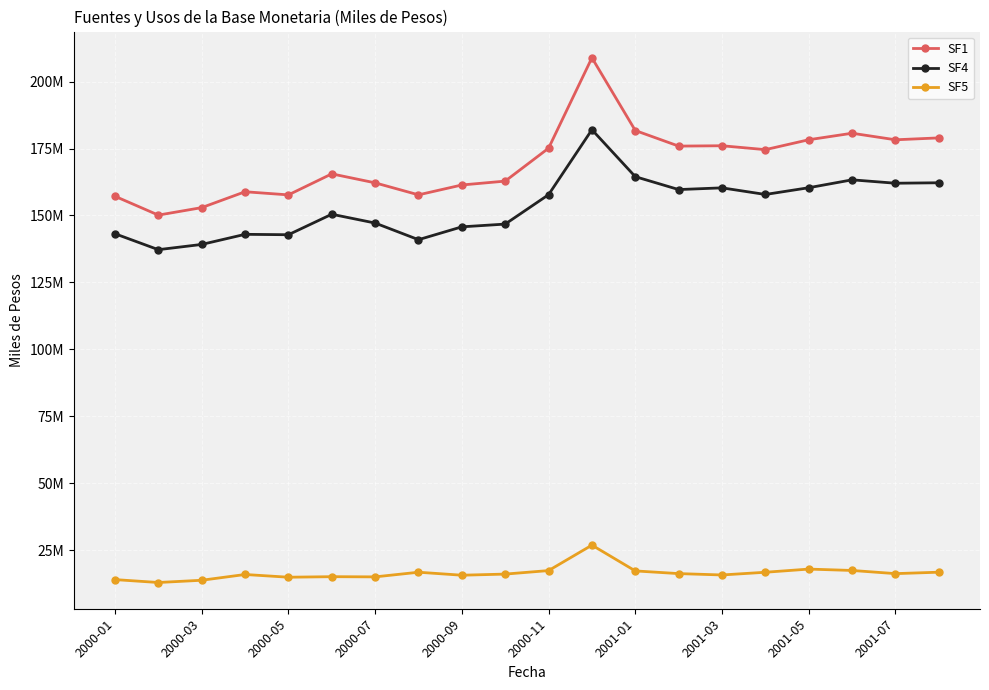

Does the chart have visible grid lines?

Yes